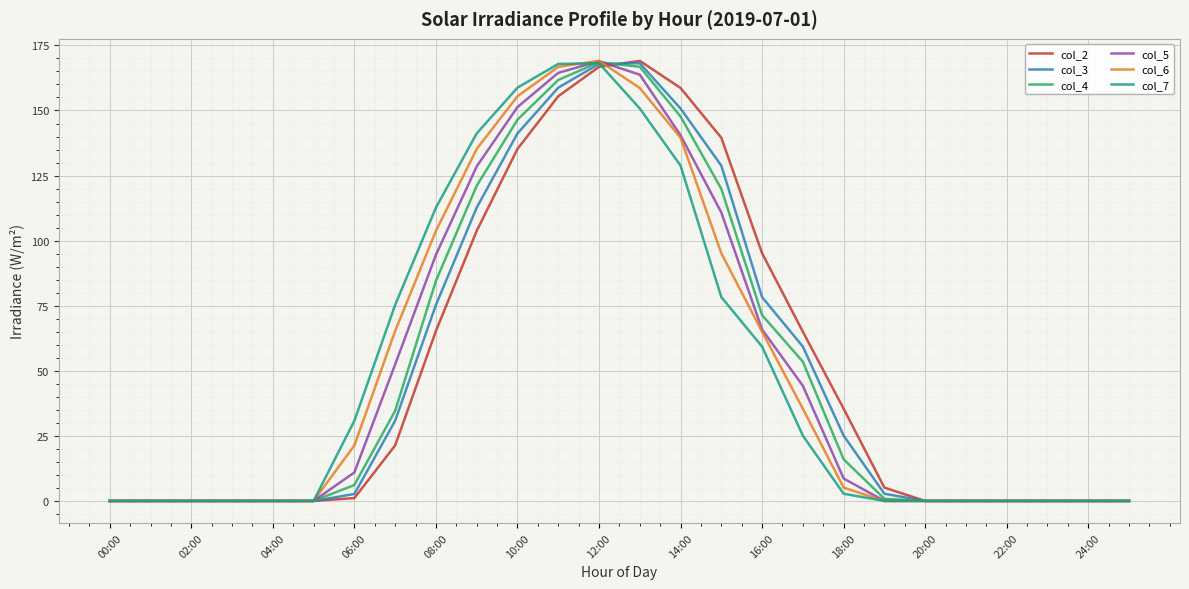

How many values in the col_2 series are below 5?

13